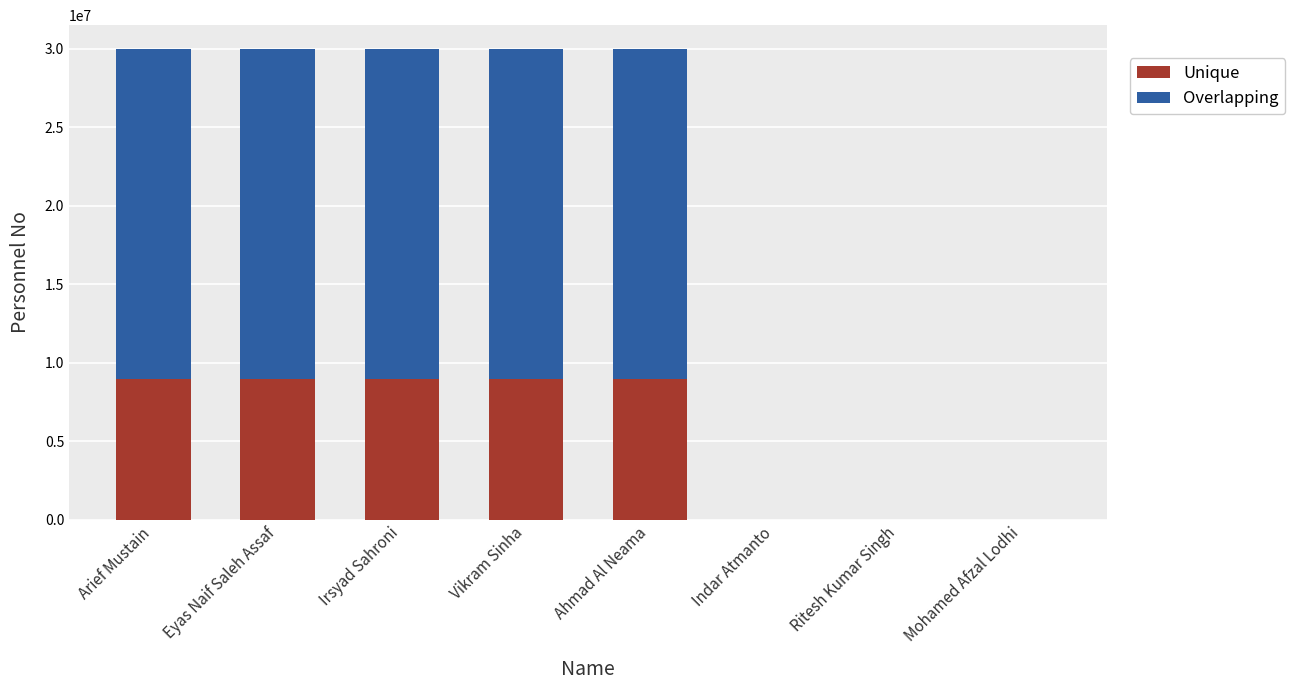

True or false: Unique has a value of 9000009.9 at Vikram Sinha.

True